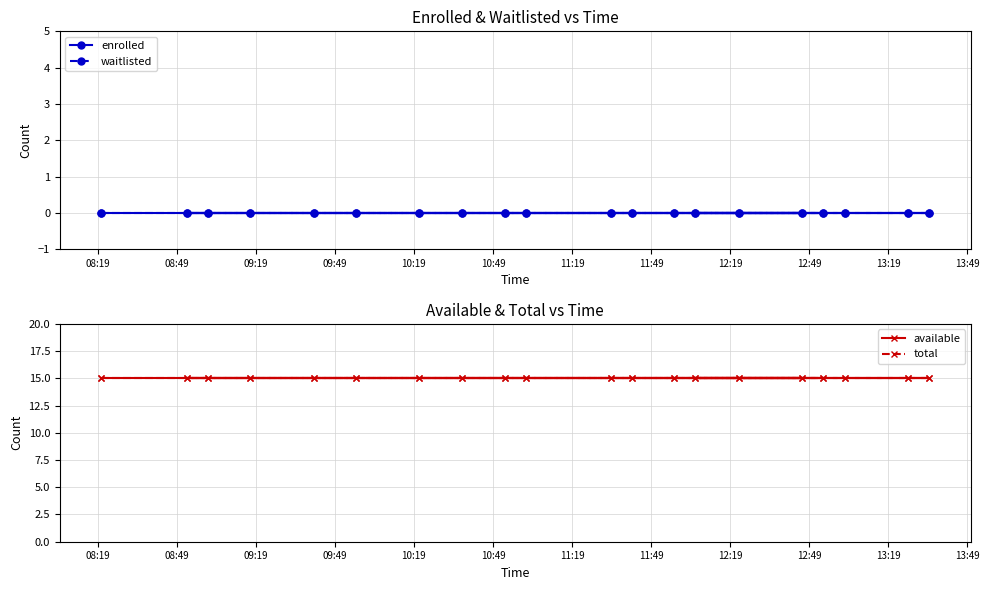

What are all the series names shown in the legend?

enrolled, waitlisted, available, total